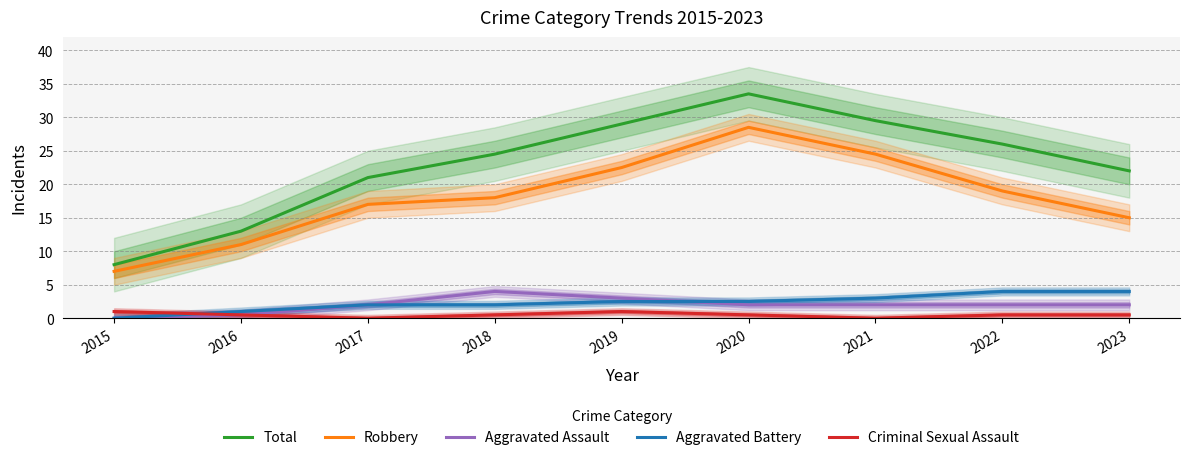

Reading left to right, transcribe all the data shown in this chart.

Total: 8.0	13.0	21.0	24.5	29.0	33.5	29.5	26.0	22.0
Robbery: 7.0	11.0	17.0	18.0	22.5	28.5	24.5	19.0	15.0
Aggravated Assault: 0.0	0.5	2.0	4.0	3.0	2.0	2.0	2.0	2.0
Aggravated Battery: 0.0	1.0	2.0	2.0	2.5	2.5	3.0	4.0	4.0
Criminal Sexual Assault: 1.0	0.5	0.0	0.5	1.0	0.5	0.0	0.5	0.5